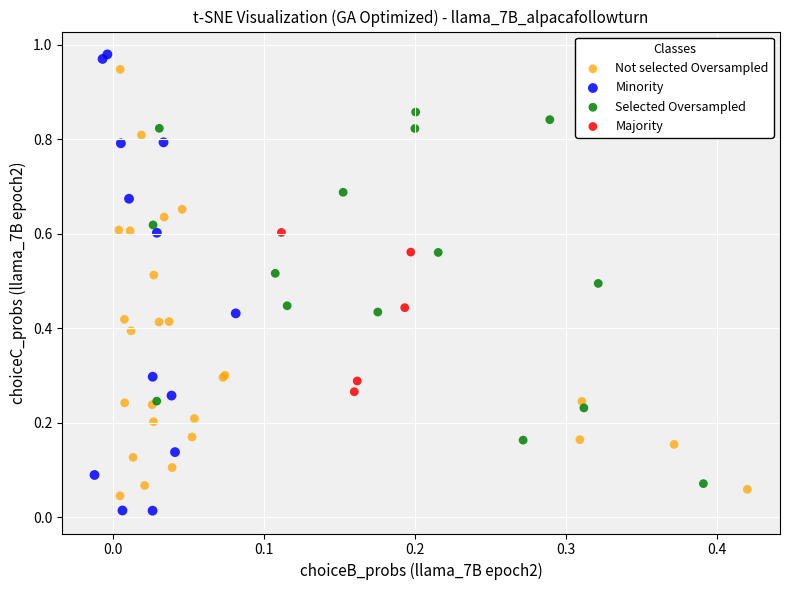

Which series has the largest Y range (max minus min)?

Minority